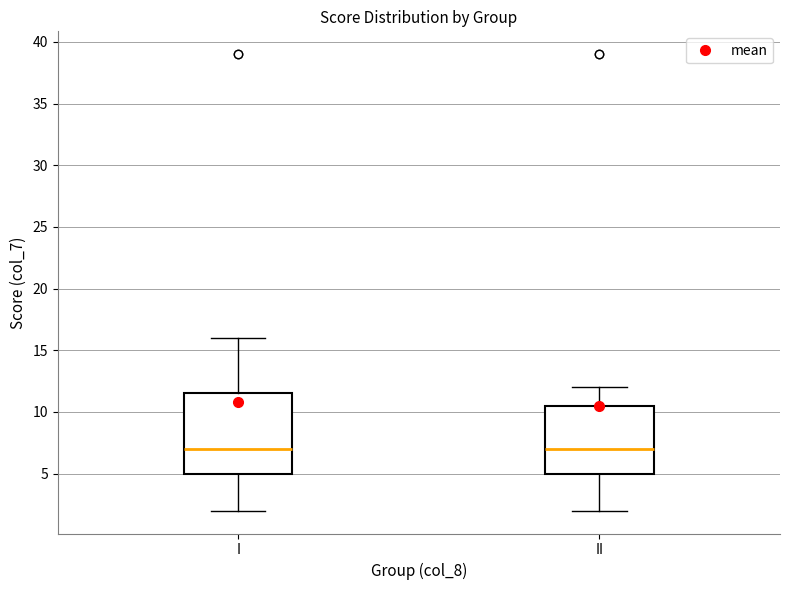

Comparing the boxes themselves (not the whiskers), which one is the tallest?

I